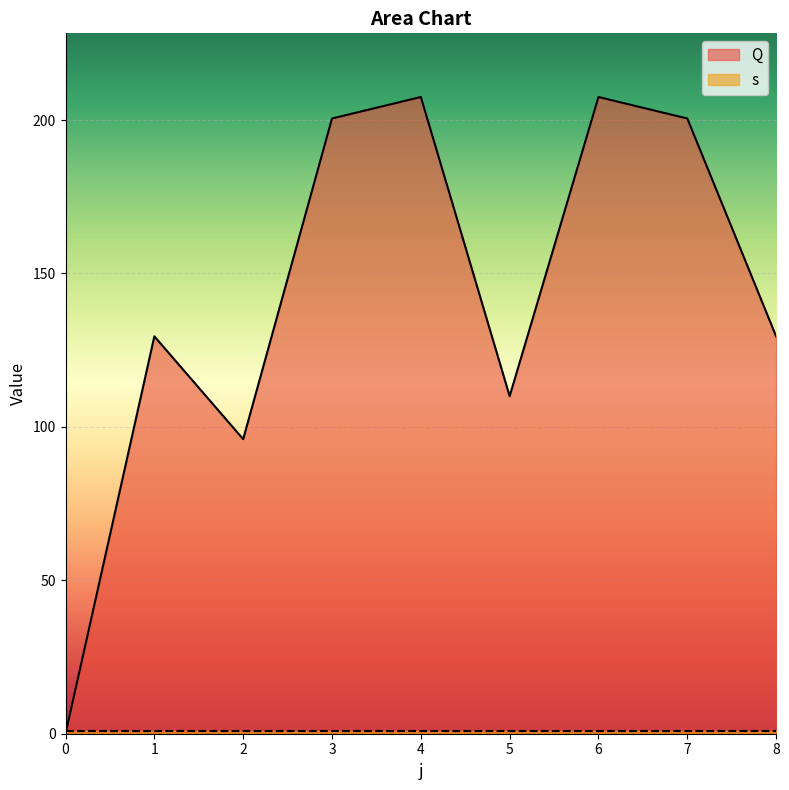

Reading left to right, extract all data points from this chart.

0=0.0	1=129.5	2=96.0	3=200.5	4=207.5	5=110.0	6=207.5	7=200.5	8=129.5